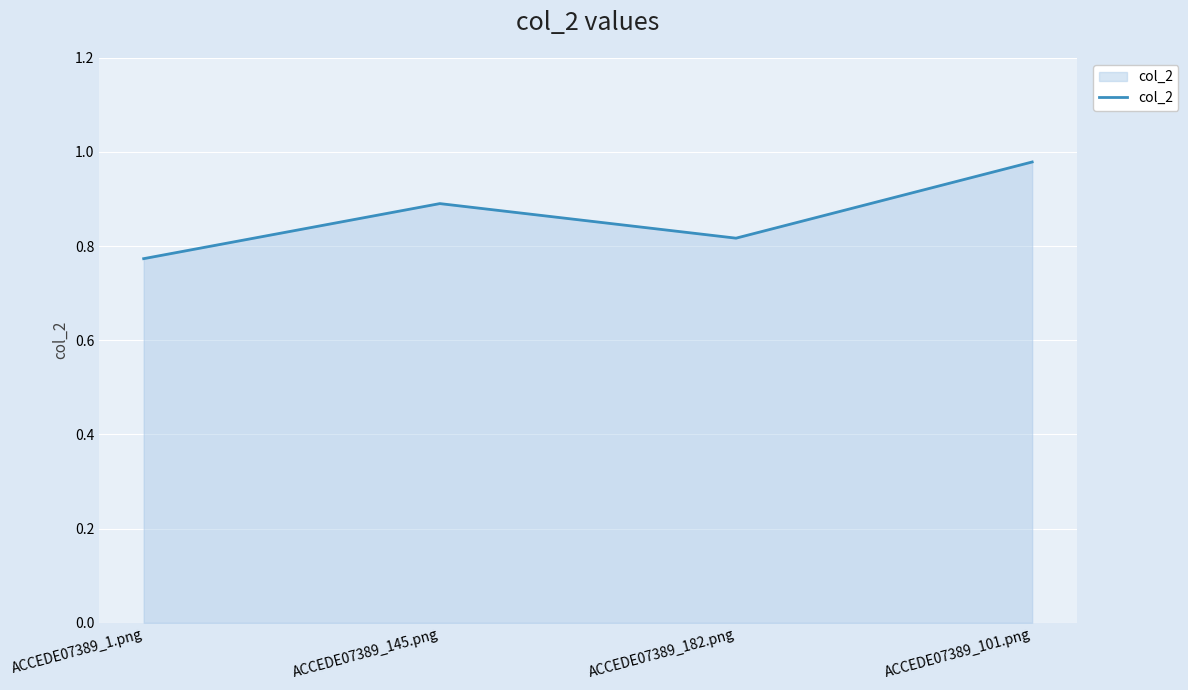

True or false: the data shows 0.2 at ACCEDE07389_101.png.

False